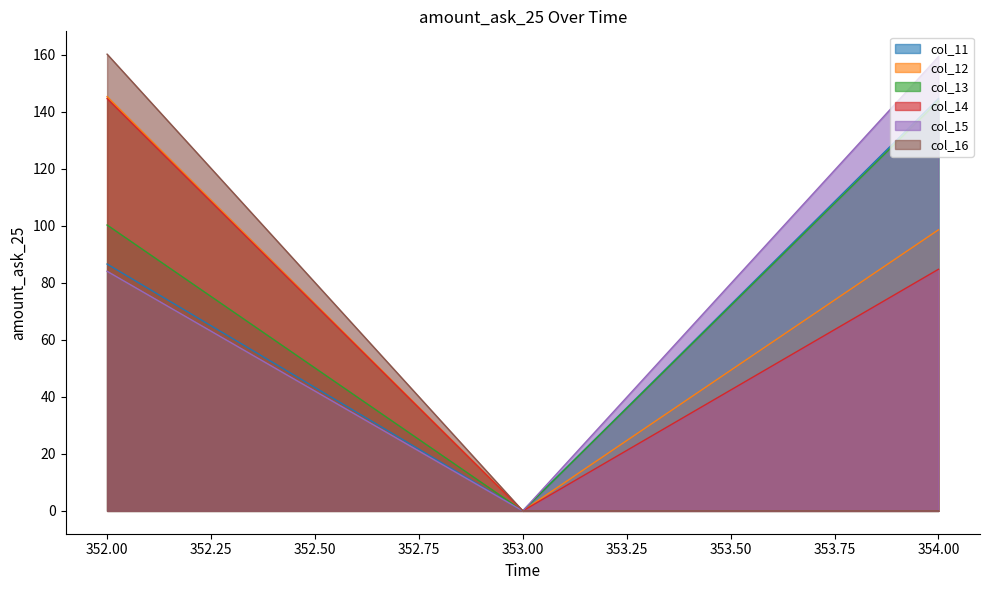

Where is col_11 nearest to the value 72?

352.00